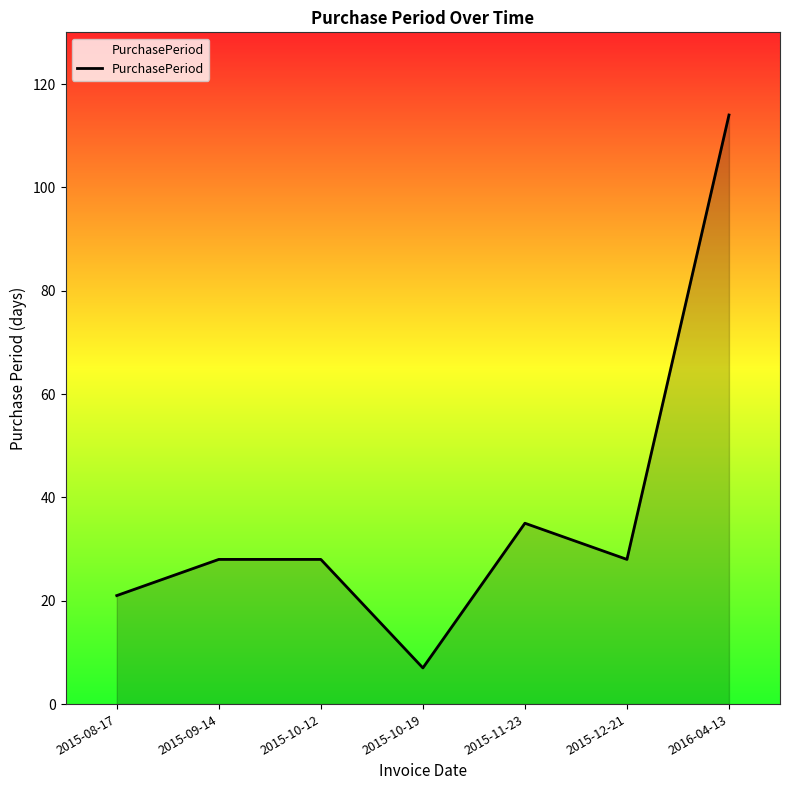

At which label is the value closest to 60?

2015-11-23